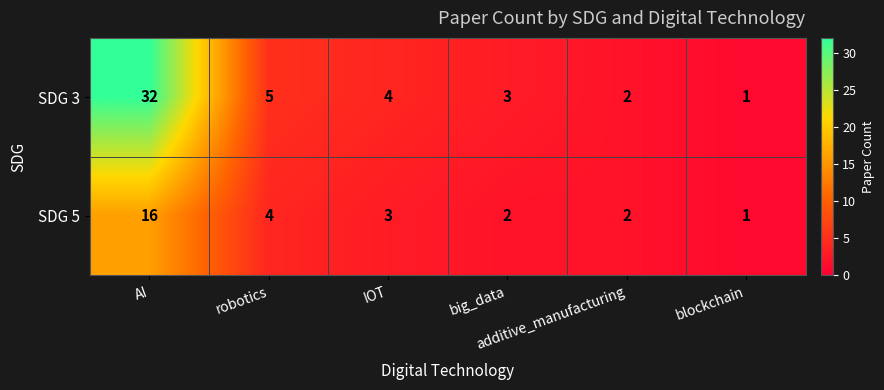

What is the difference between the second highest and second lowest values in the SDG 3 series?

3